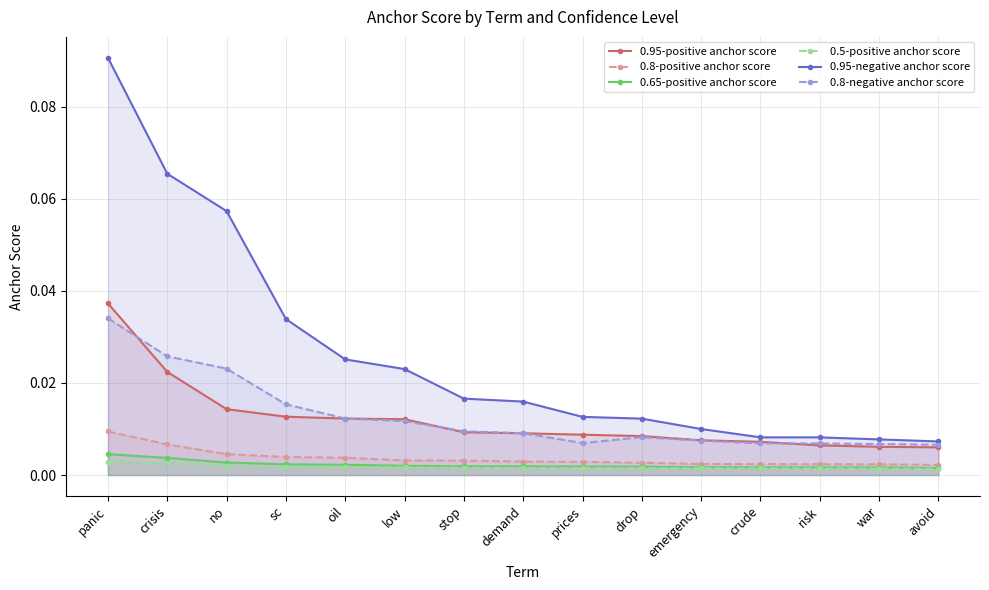

True or false: 0.8-positive anchor score and 0.8-negative anchor score cross at least once.

False